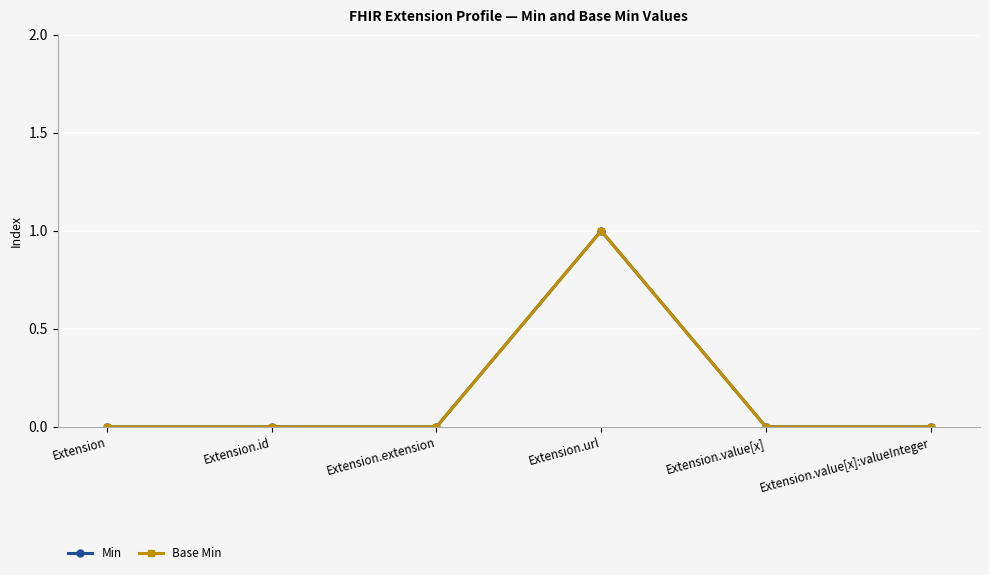

Is this an area chart (filled region under the line)?

No